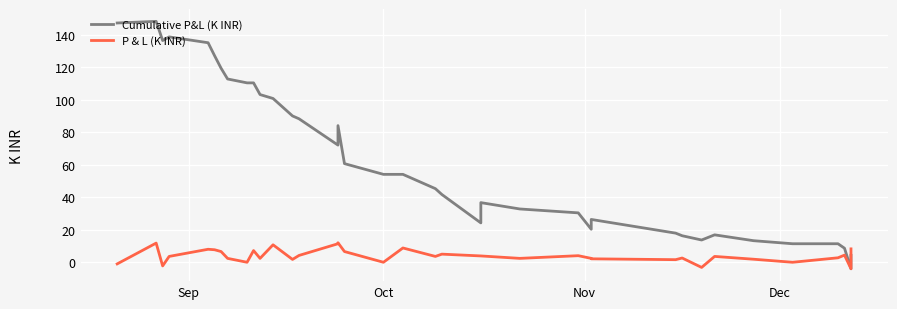

What is the maximum value shown in the chart?

148.3